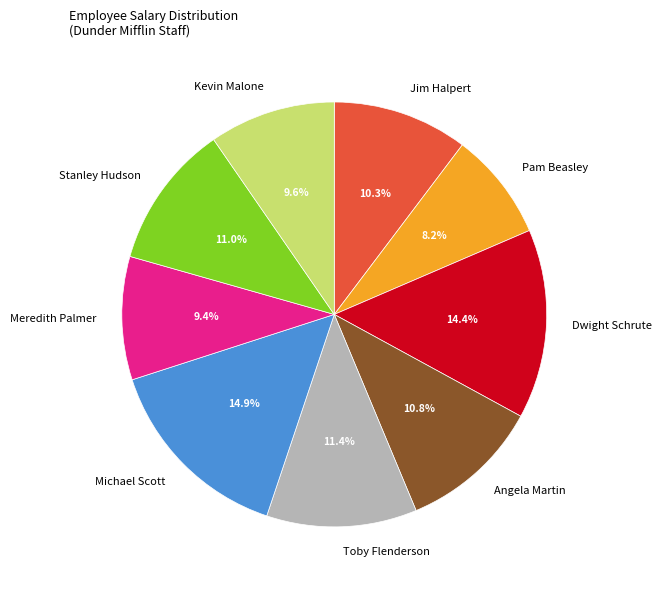

To the nearest percent, what is the average slice percentage?

11%